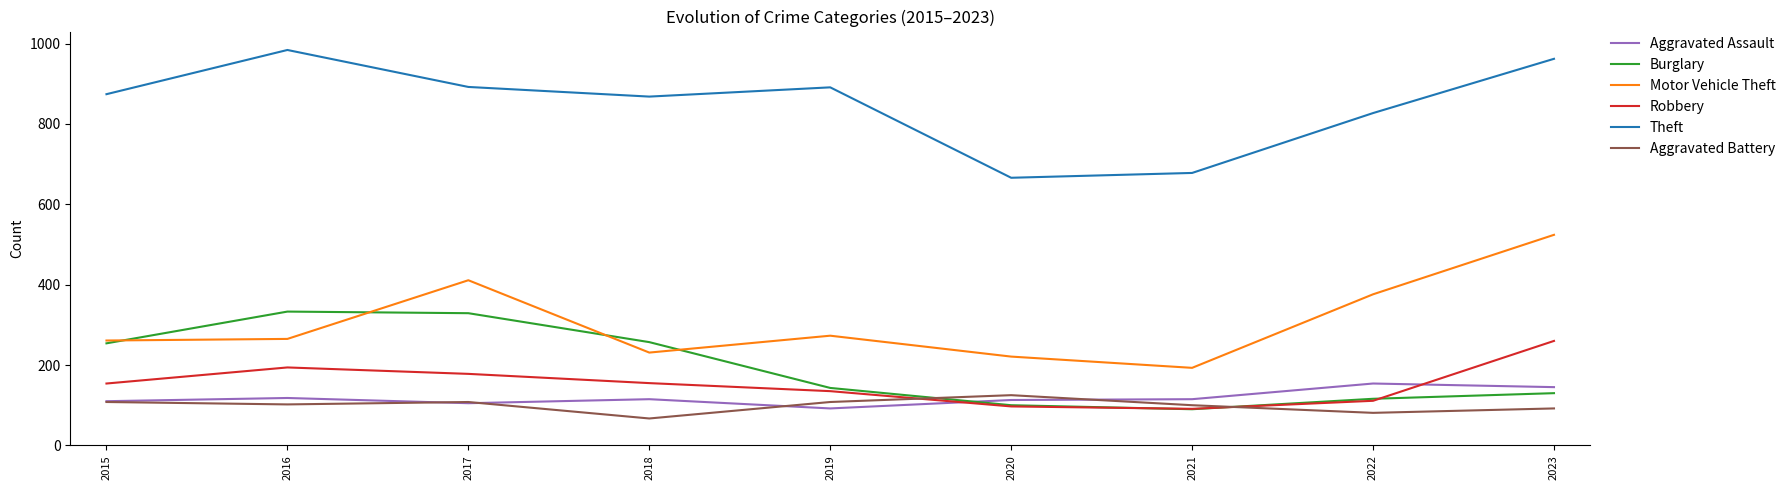

What is the average value of the Burglary series?

195